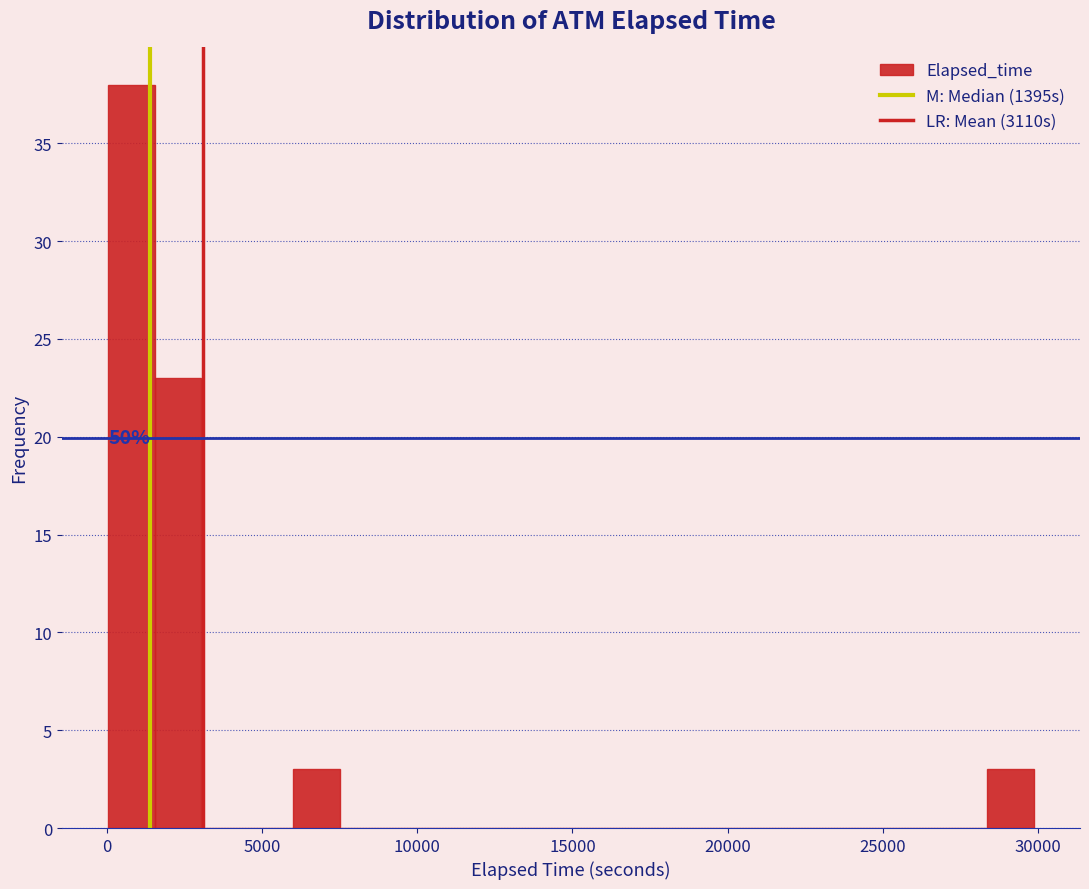

Around what value on the x-axis is the tallest bar? Give the approximate position of its centre, as read against the axis.

1000